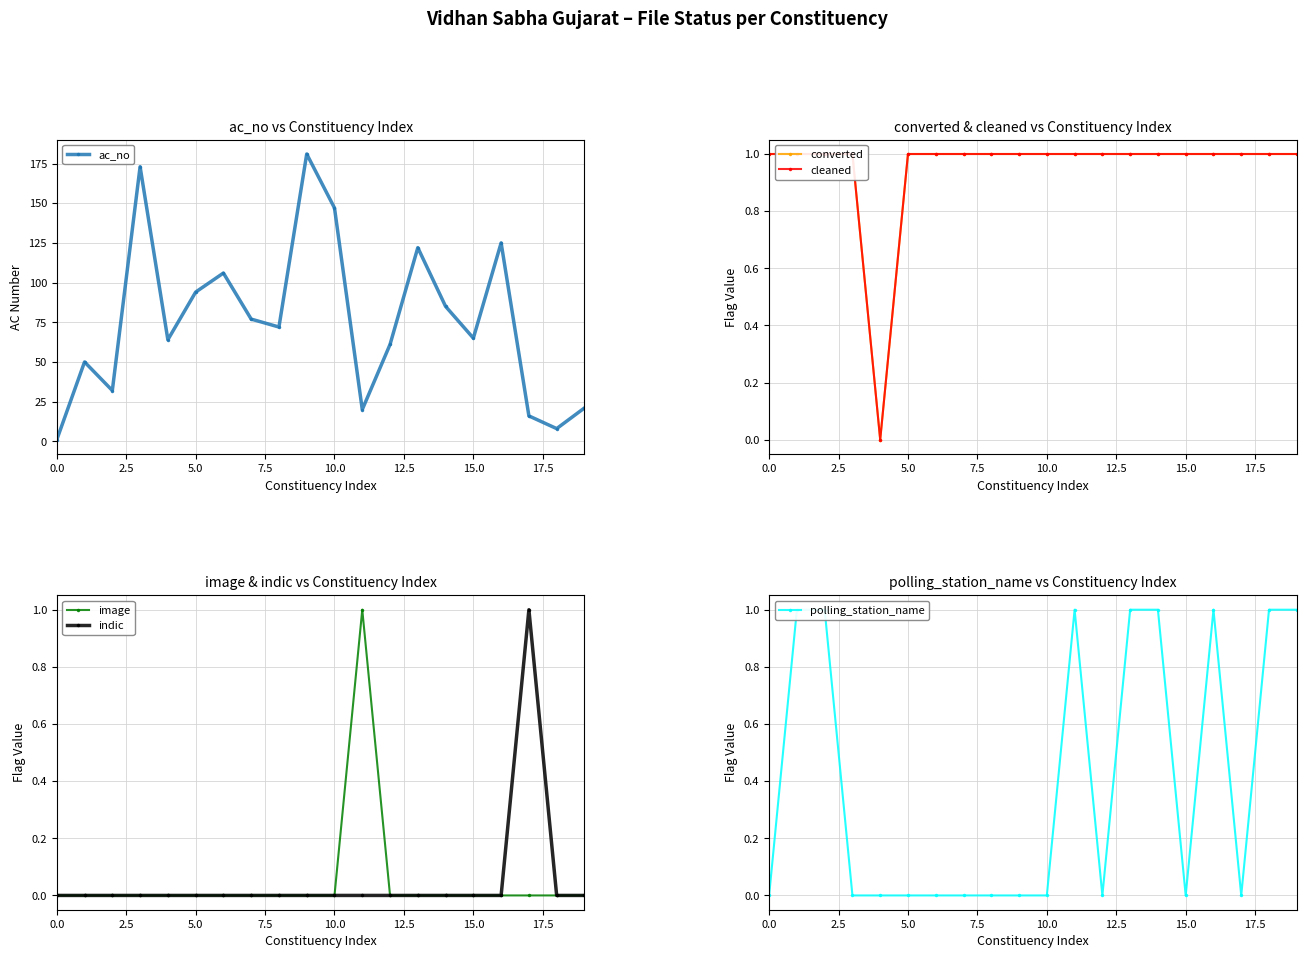

What is the spread (max minus min) of values at 11?

20